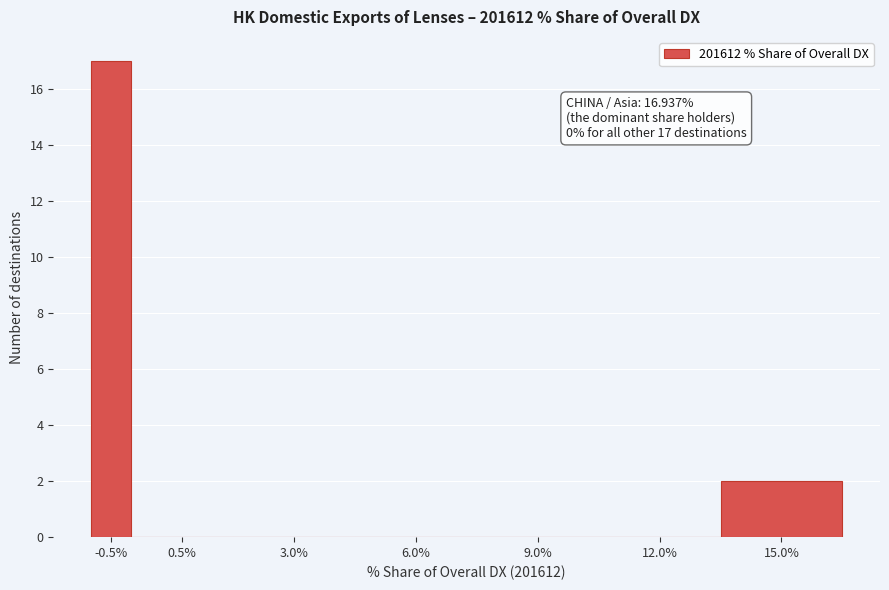

Reading left to right, what are all the values shown in this chart?

-0.5%=17	0.5%=0	3.0%=0	6.0%=0	9.0%=0	12.0%=0	15.0%=2